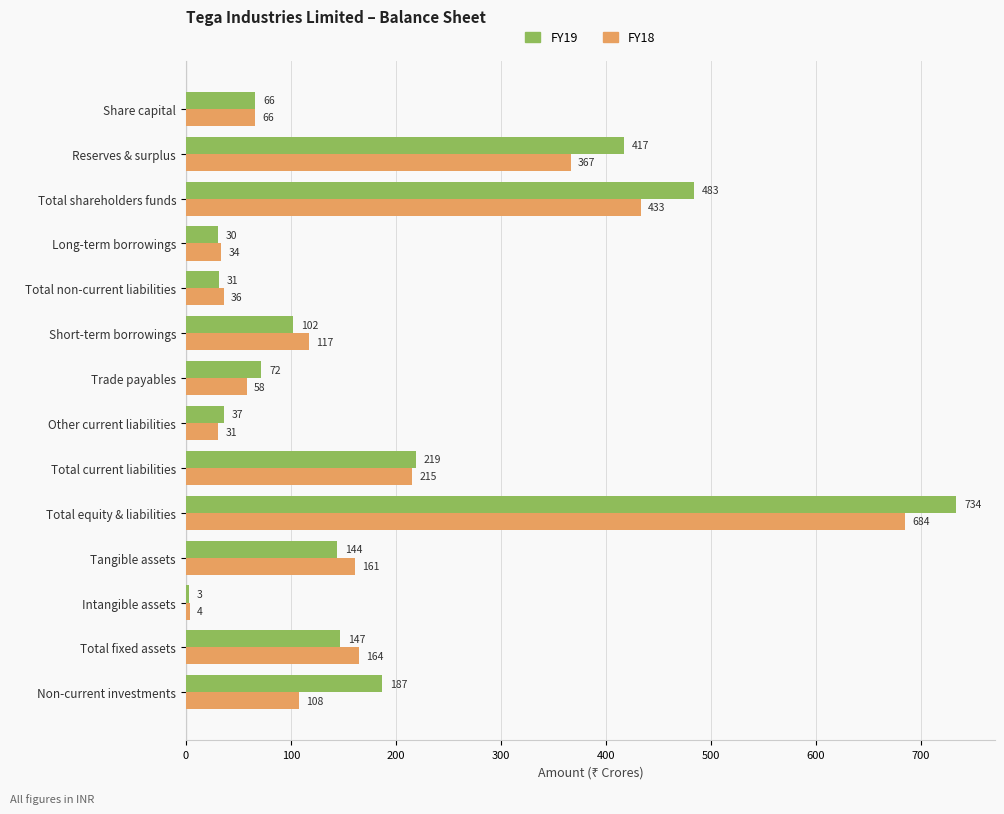

List the series in order of their peak value, lowest first.

FY18, FY19